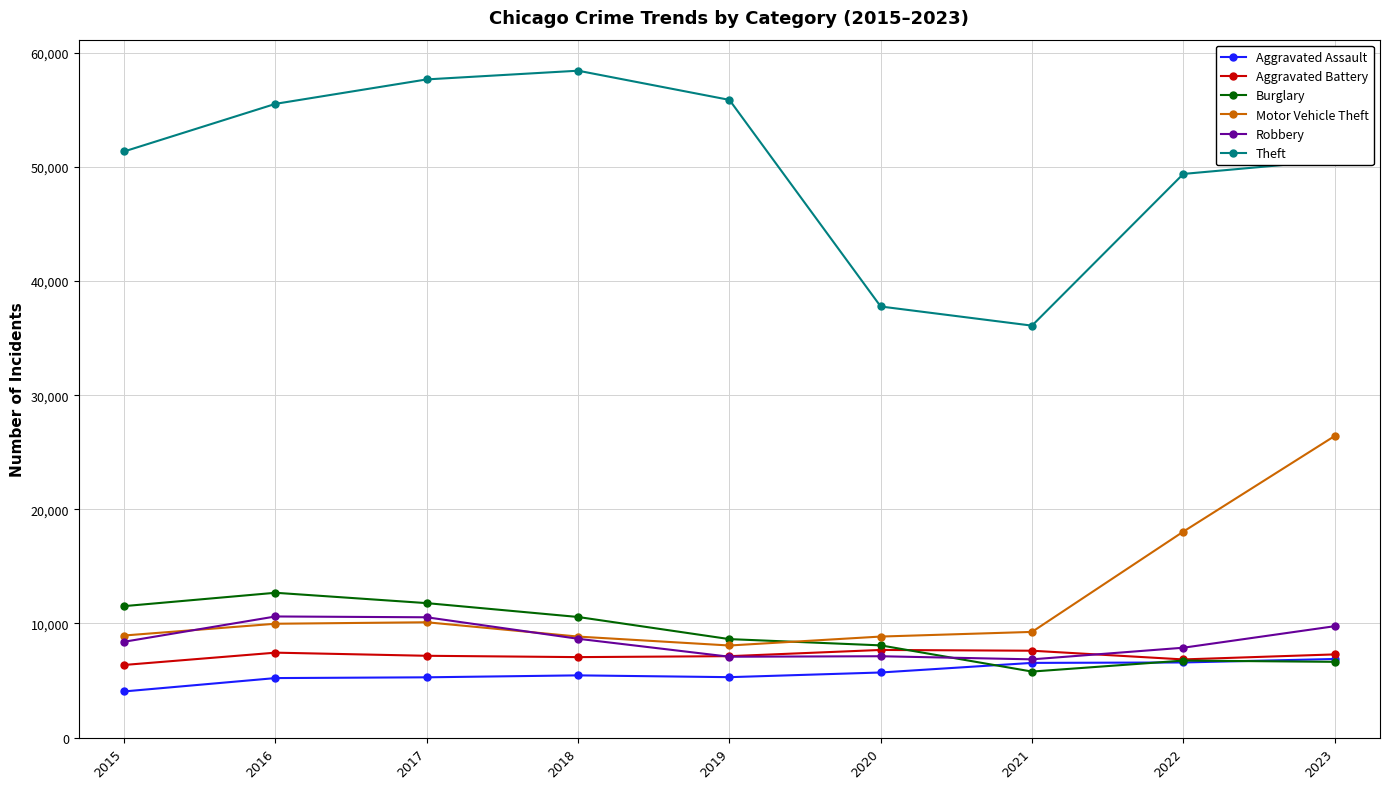

True or false: Robbery has more than 2 points higher than both neighbors.

False